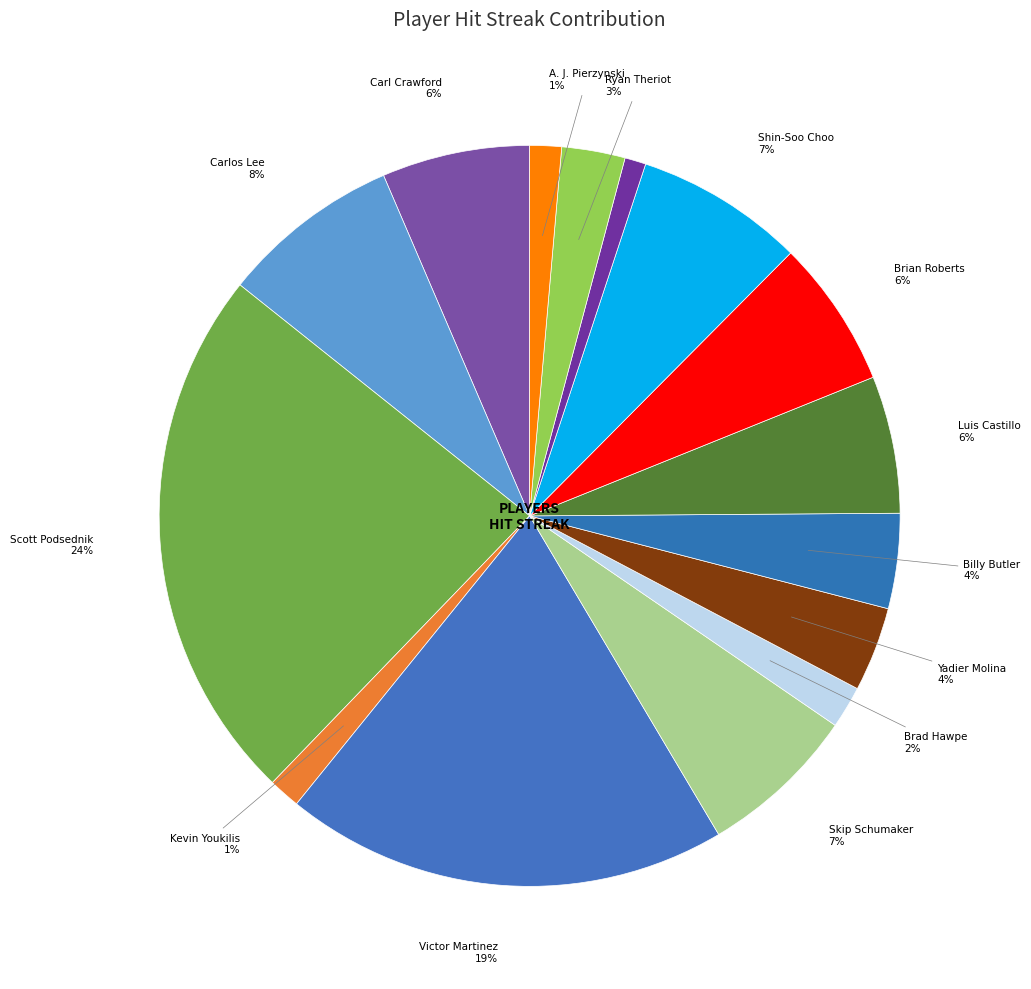

Count the number of slices in the pie.

15